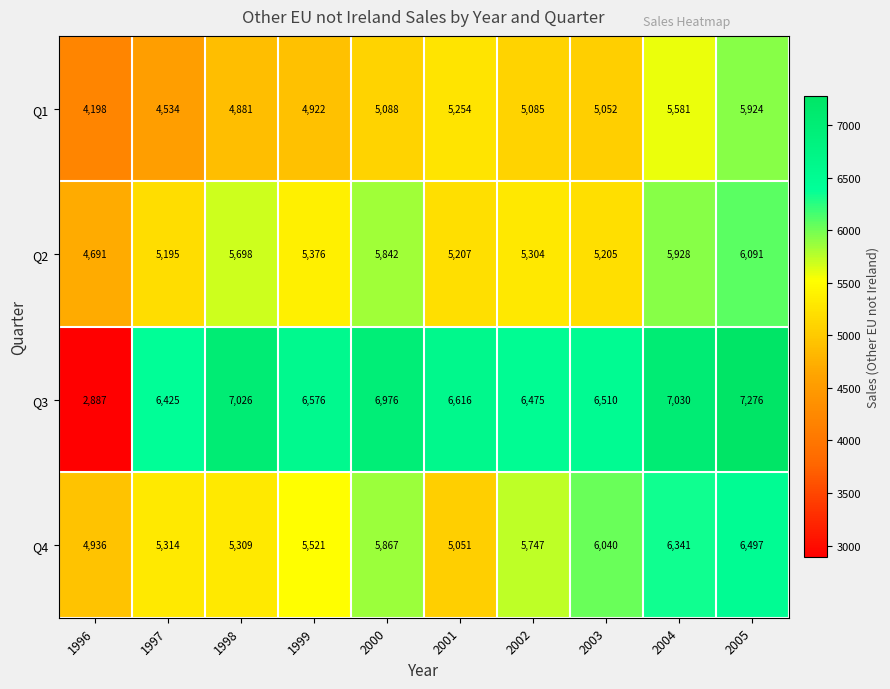

At 2003, list the series in order from largest to smallest.

Q3, Q4, Q2, Q1